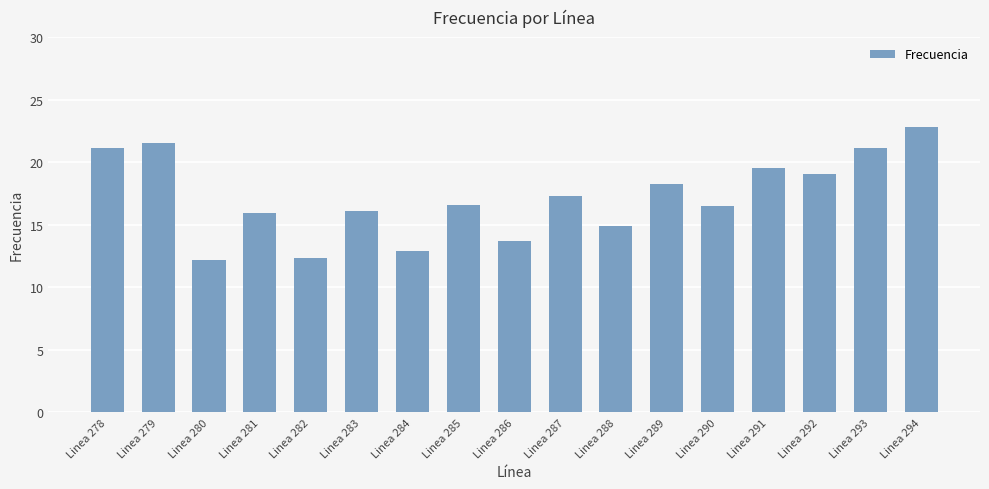

At which label does the data first exceed 16?

Linea 278